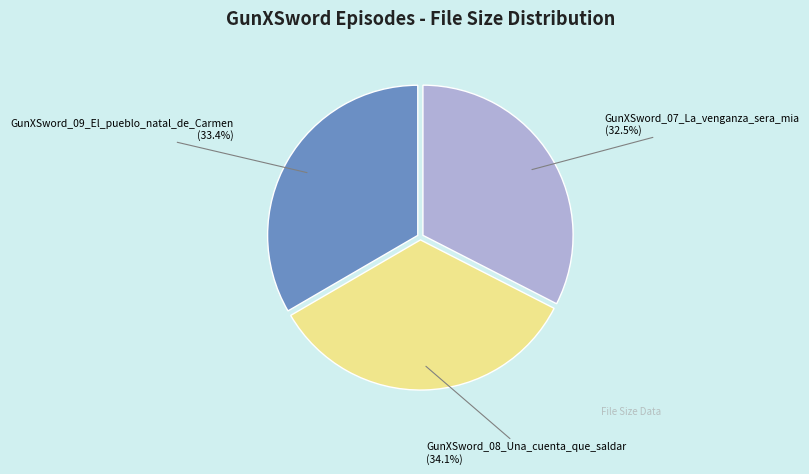

Do GunXSword_07_La_venganza_sera_mia and GunXSword_08_Una_cuenta_que_saldar together represent more than half of the pie?

Yes